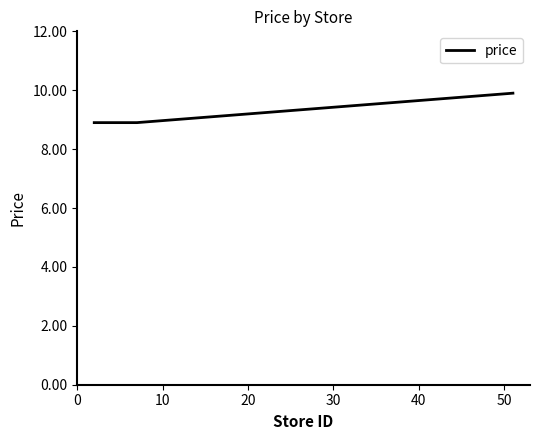

True or false: there are more than 1 points higher than both neighbors.

False